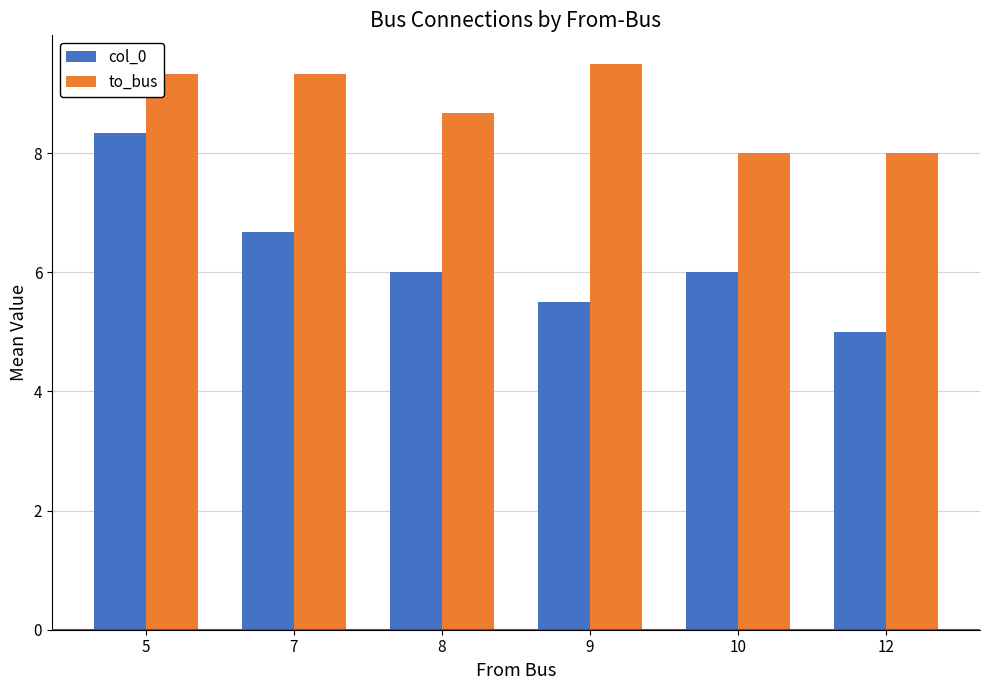

Reading left to right, transcribe all the data shown in this chart.

col_0: 8.3	6.7	6.0	5.5	6.0	5.0
to_bus: 9.3	9.3	8.7	9.5	8.0	8.0